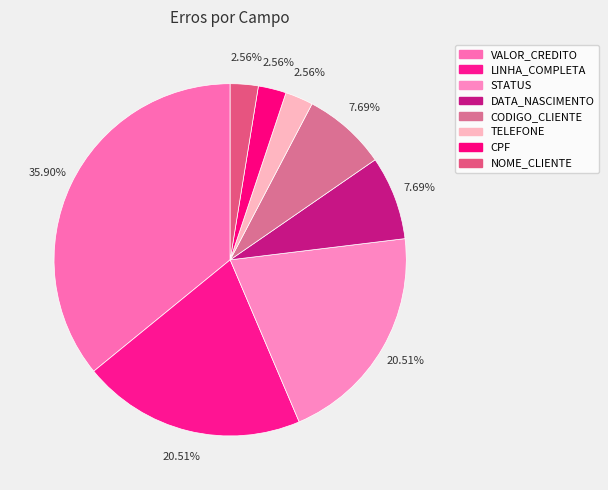

Rank the categories by value from highest to lowest.

VALOR_CREDITO, LINHA_COMPLETA, STATUS, DATA_NASCIMENTO, CODIGO_CLIENTE, TELEFONE, CPF, NOME_CLIENTE